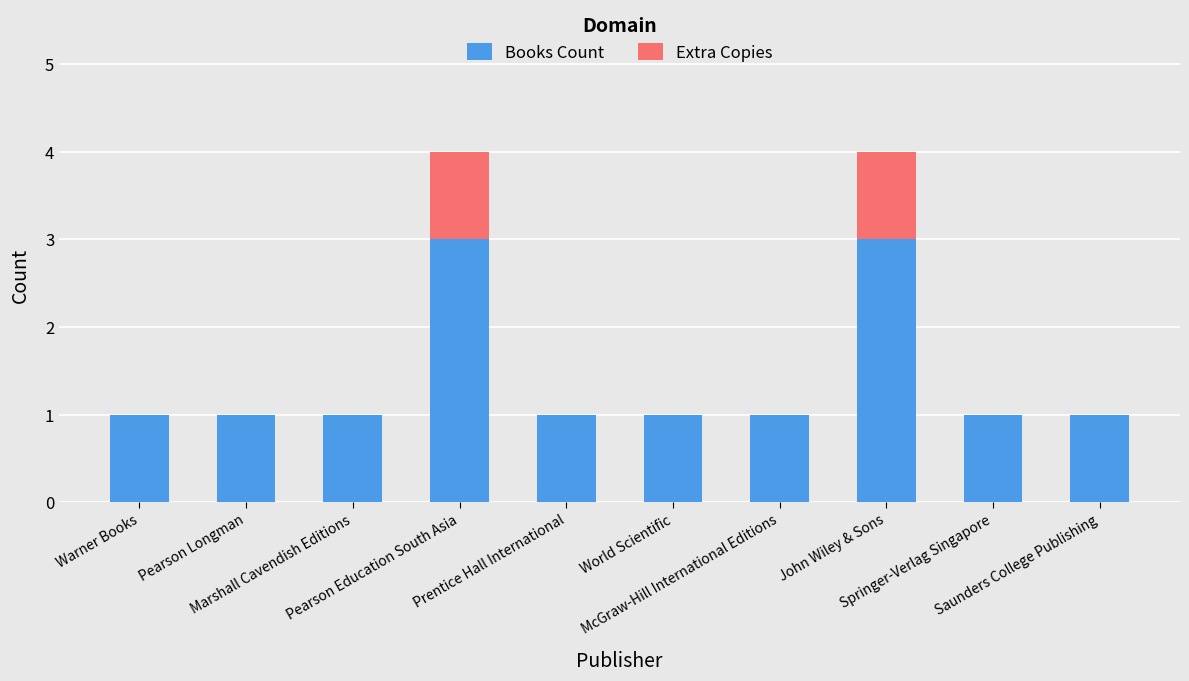

What is the maximum value for Books Count?

3